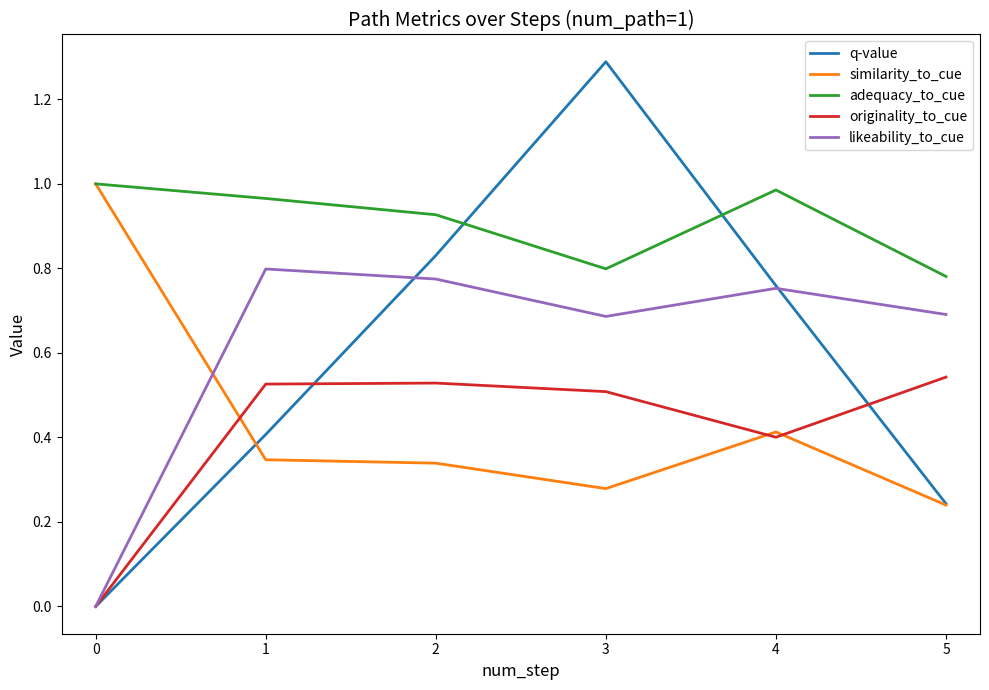

What is the maximum value shown in the chart?

1.3